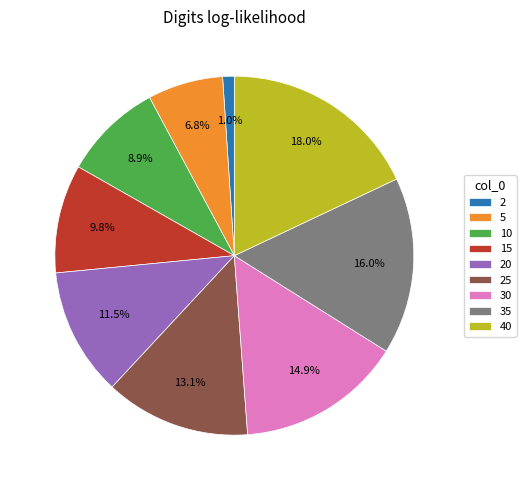

To the nearest percent, what is the average slice percentage?

11%